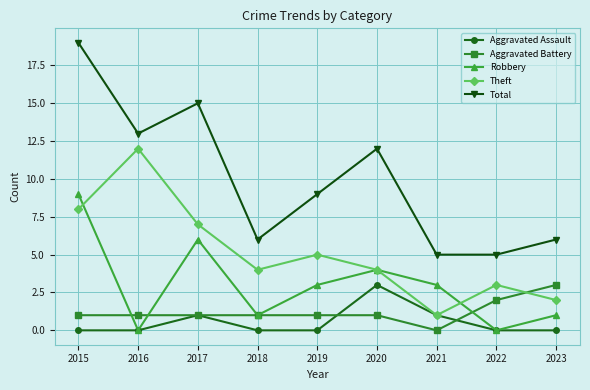

Reading left to right, extract all data points from this chart.

Aggravated Assault: 0	0	1	0	0	3	1	0	0
Aggravated Battery: 1	1	1	1	1	1	0	2	3
Robbery: 9	0	6	1	3	4	3	0	1
Theft: 8	12	7	4	5	4	1	3	2
Total: 19	13	15	6	9	12	5	5	6